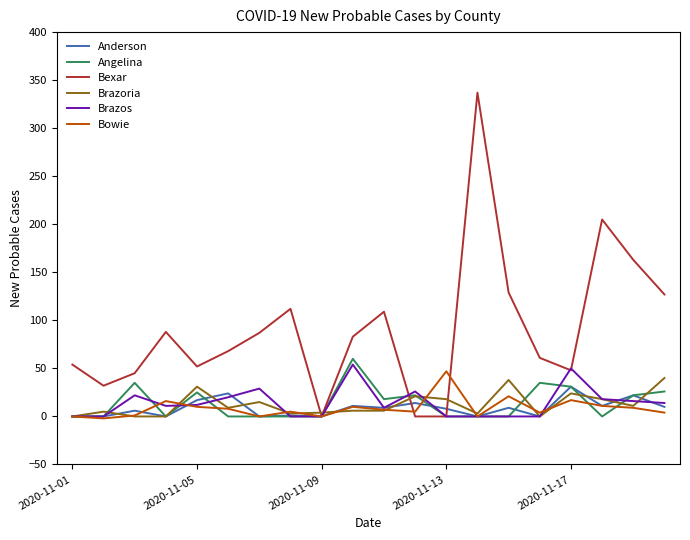

What is the minimum value shown in the chart?

-2